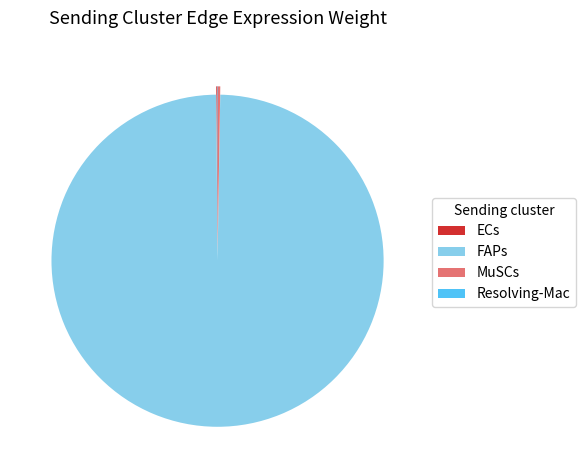

Is it true that FAPs is 88% of the pie?

False